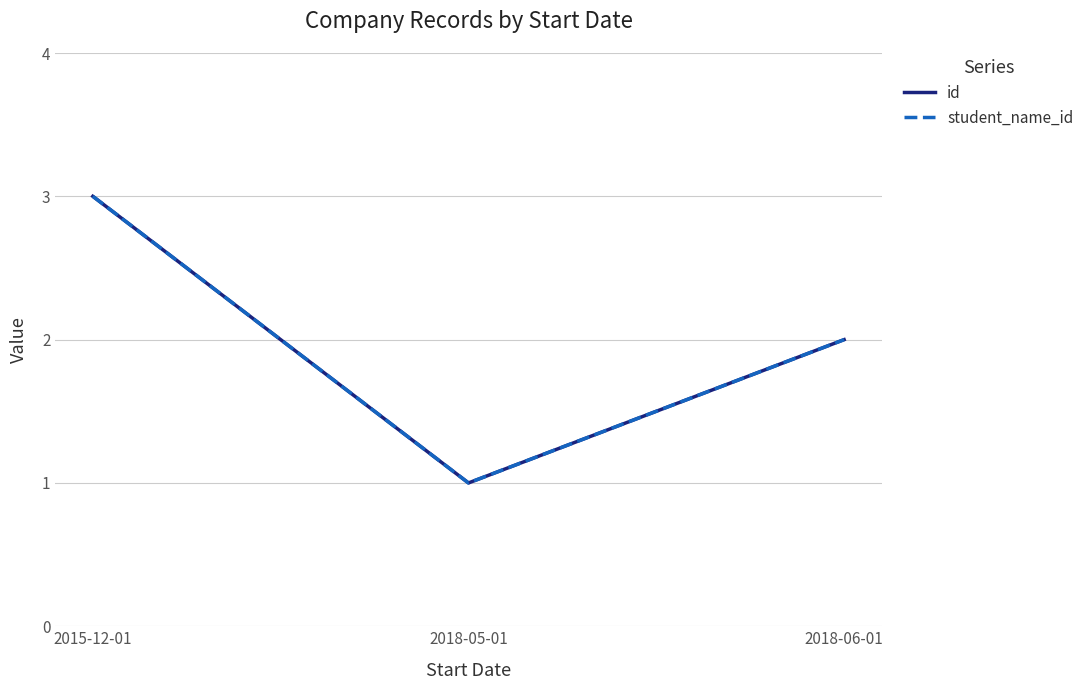

At which category is the sum across all series the highest?

2015-12-01